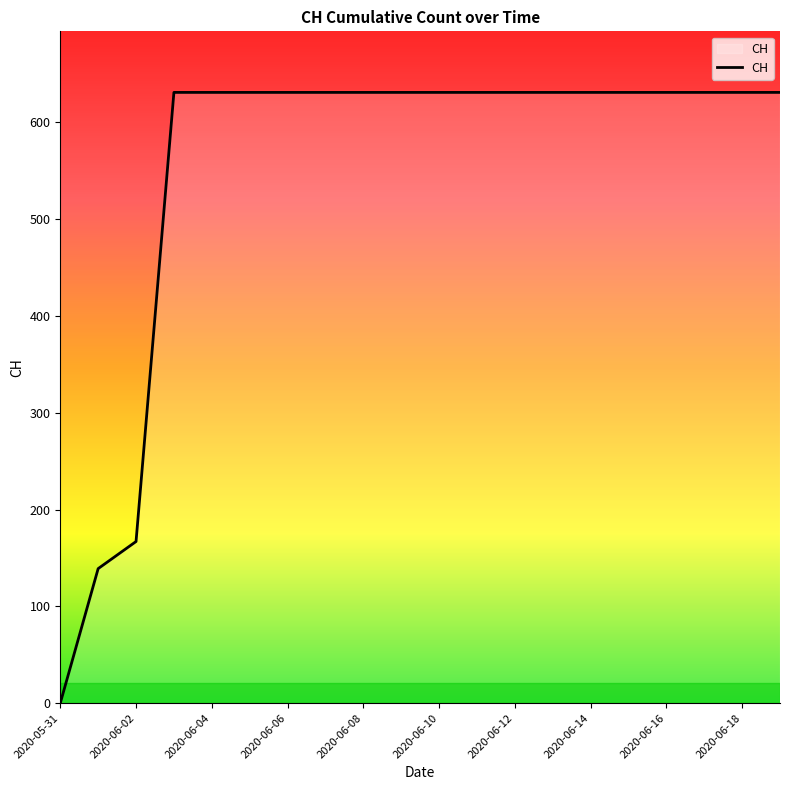

What is the greatest value displayed?

631